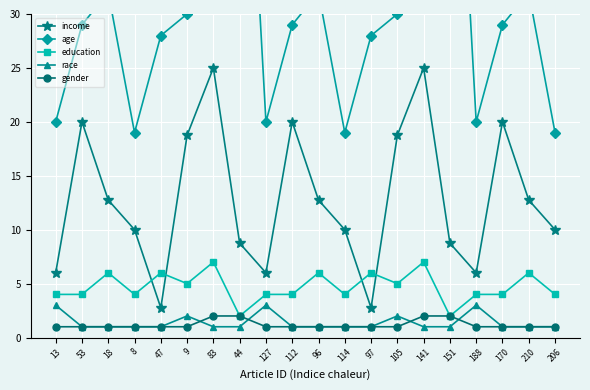

Which series has the largest total across all categories?

age